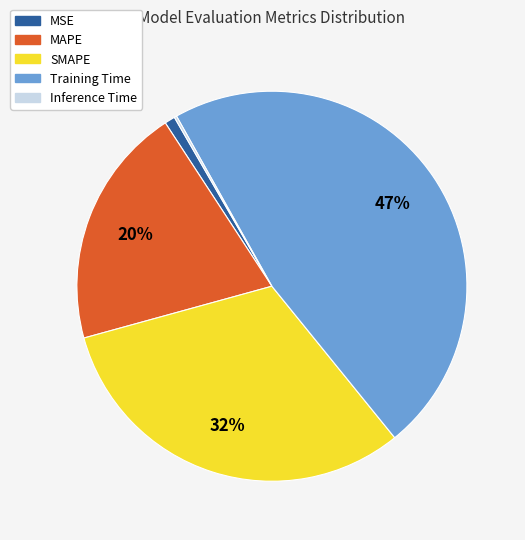

To the nearest percent, what is the difference between the largest and smallest slice percentages?

47%